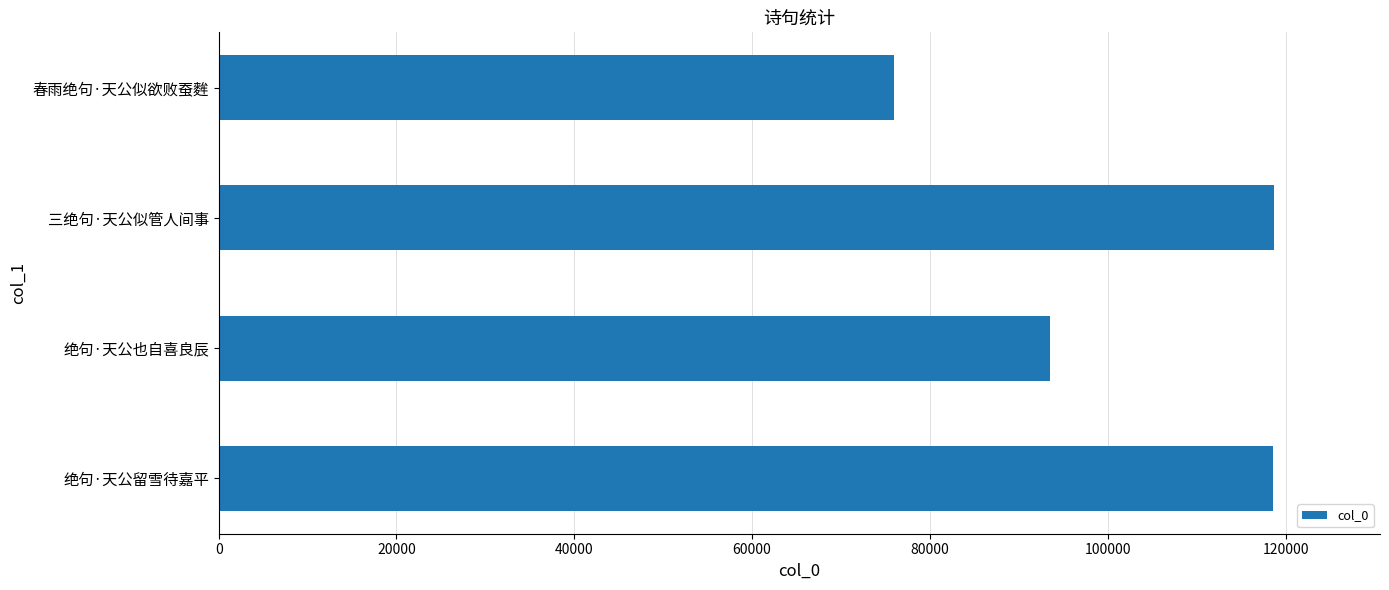

What is the approximate value at 春雨绝句·天公似欲败蚕麰, to the nearest 50?

76000